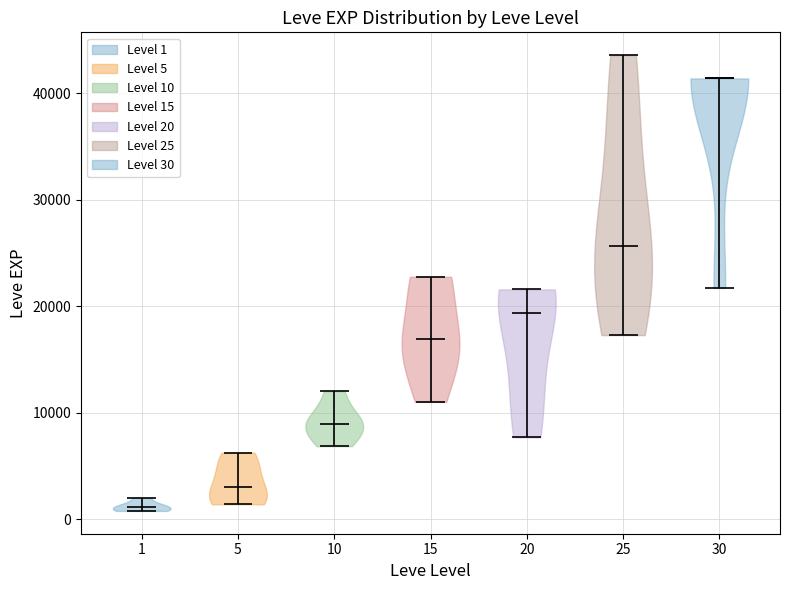

Reading left to right, read every violin against the y-axis: where its median line is, and the lowest and highest points it reaches. The values are not printed on the chart, so give them approximately, as read against the axis.

1: median line 1000, lowest point 1000, highest point 2000
5: median line 3000, lowest point 1000, highest point 6000
10: median line 9000, lowest point 7000, highest point 12000
15: median line 17000, lowest point 11000, highest point 23000
20: median line 19000, lowest point 8000, highest point 22000
25: median line 26000, lowest point 17000, highest point 44000
30: median line 41000, lowest point 22000, highest point 41000